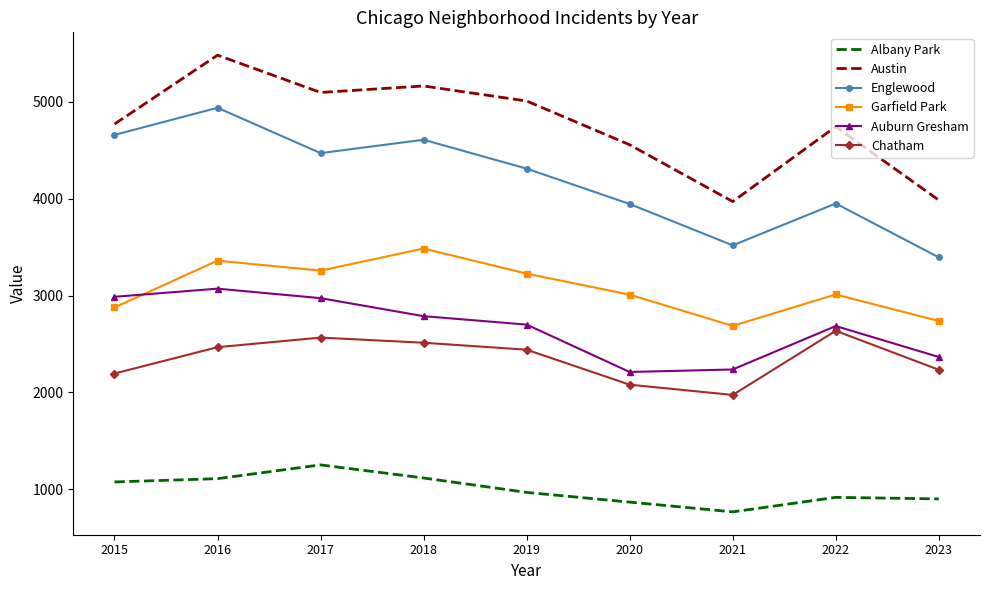

At which label does Garfield Park reach its minimum?

2021